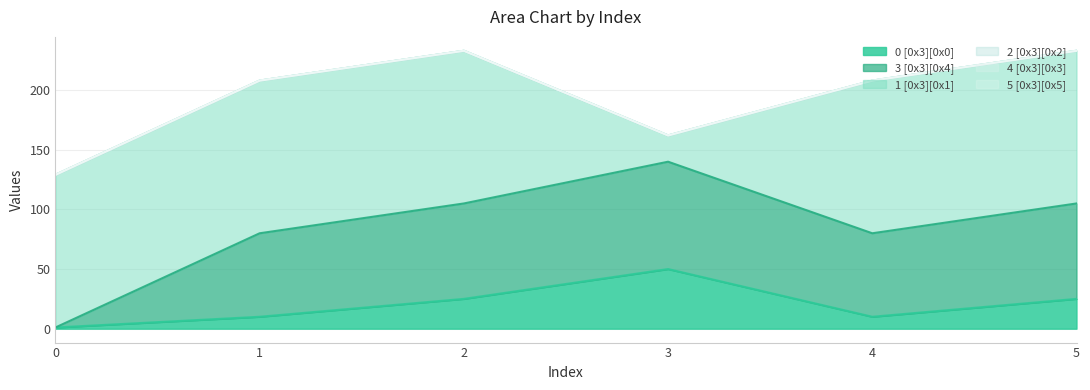

Which has a higher value, 0 or 5?

5